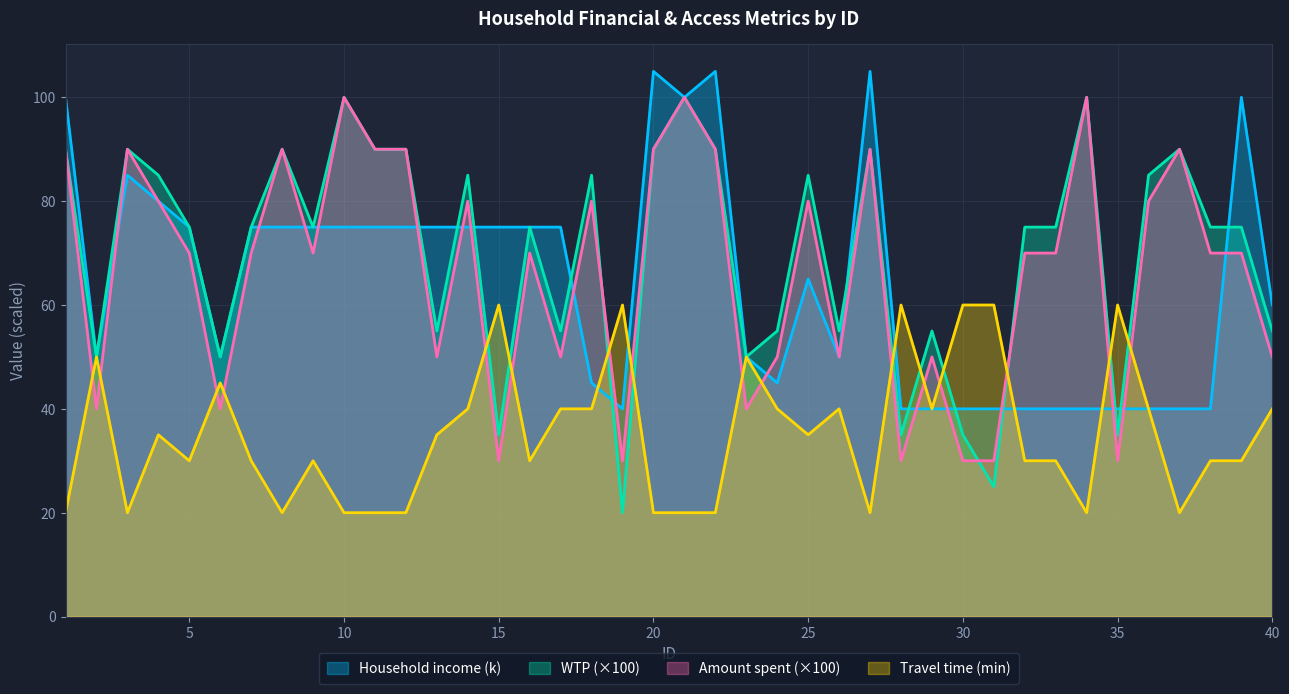

What is the total value across all series at 2?

190